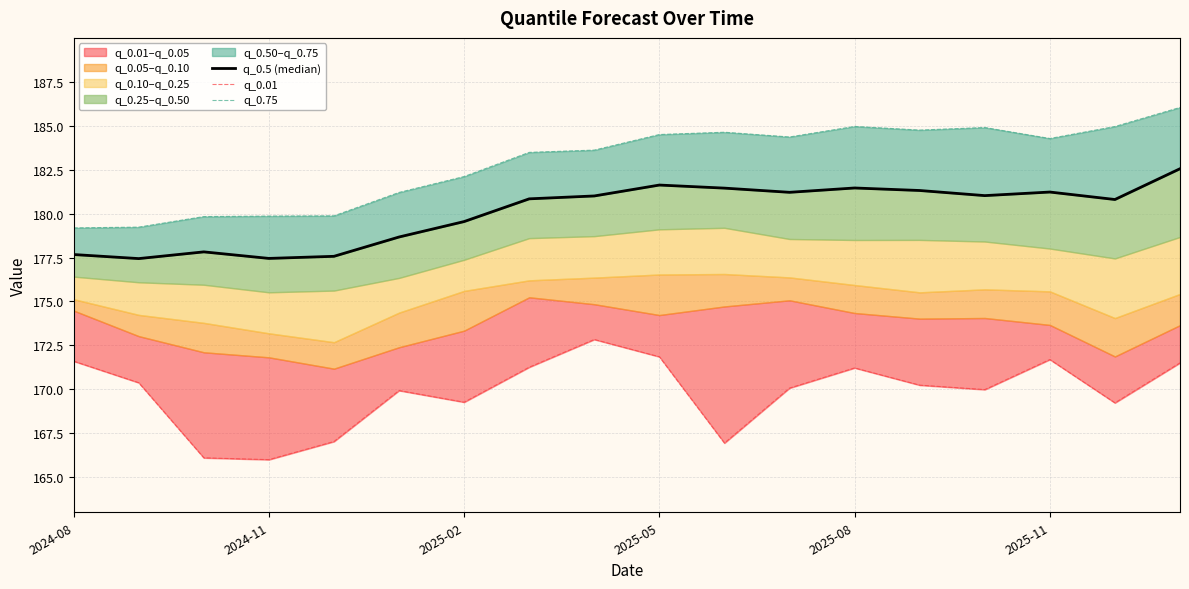

What is the minimum value for q_0.01?

166.0